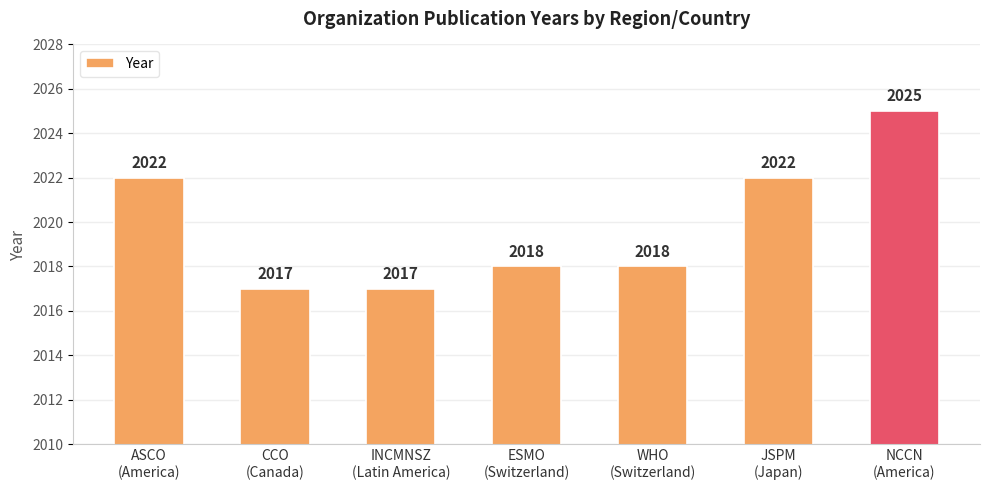

What is the approximate value at ASCO
(America)?

2022